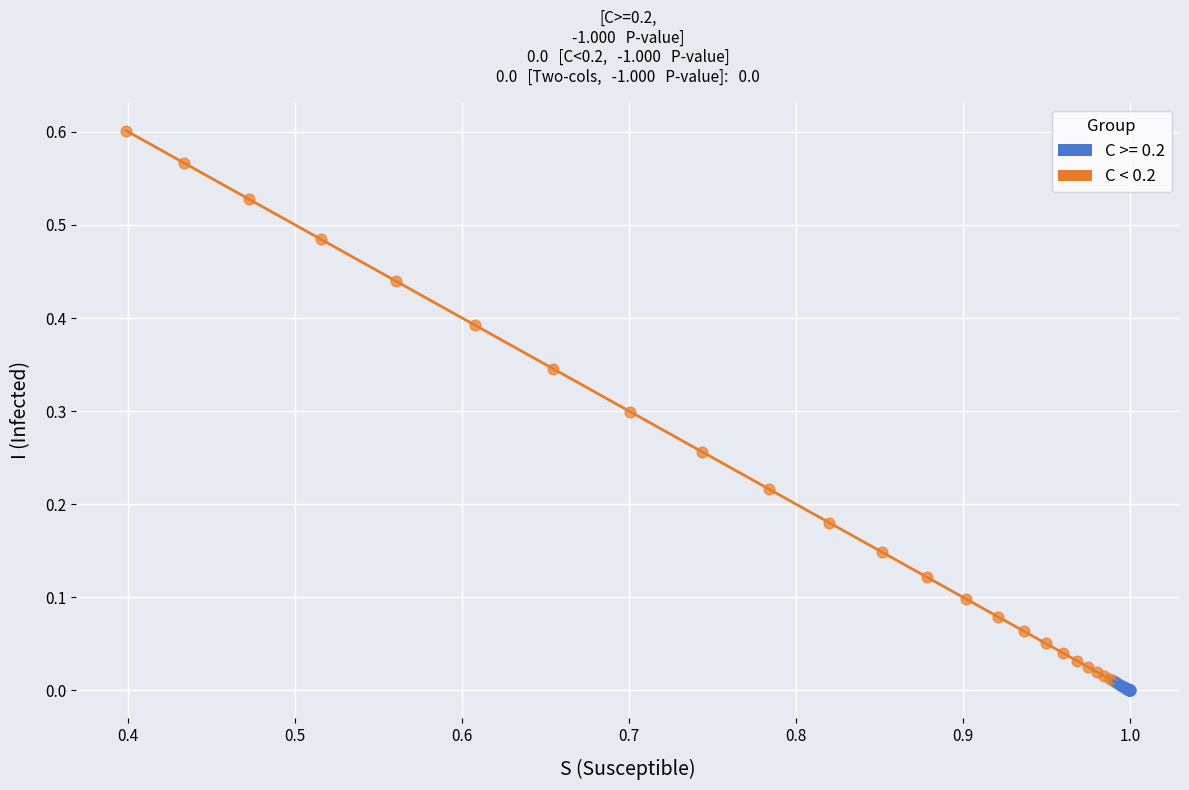

Which series reaches the maximum Y coordinate?

C < 0.2